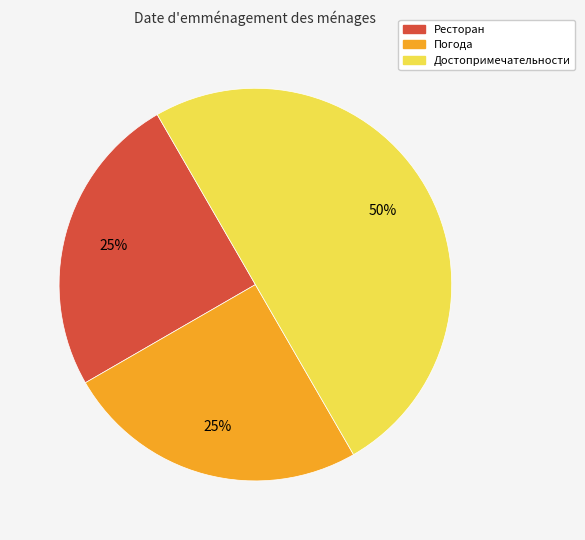

To the nearest percent, what is the difference between the largest and smallest slice percentages?

25%